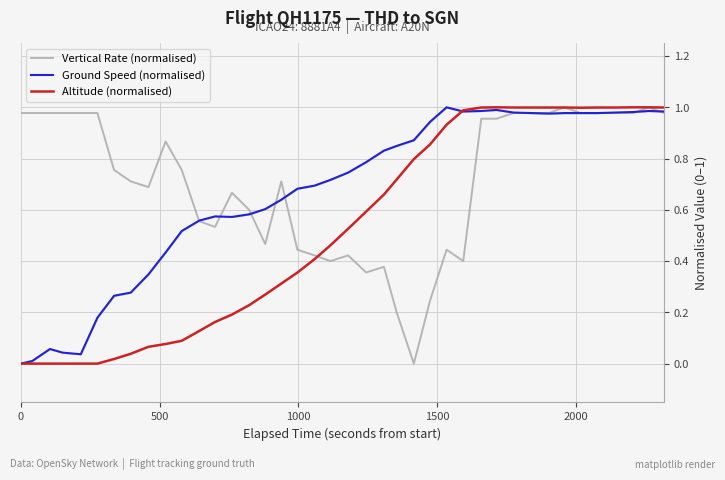

Rank the series by their average value, from highest to lowest.

Vertical Rate (normalised), Ground Speed (normalised), Altitude (normalised)